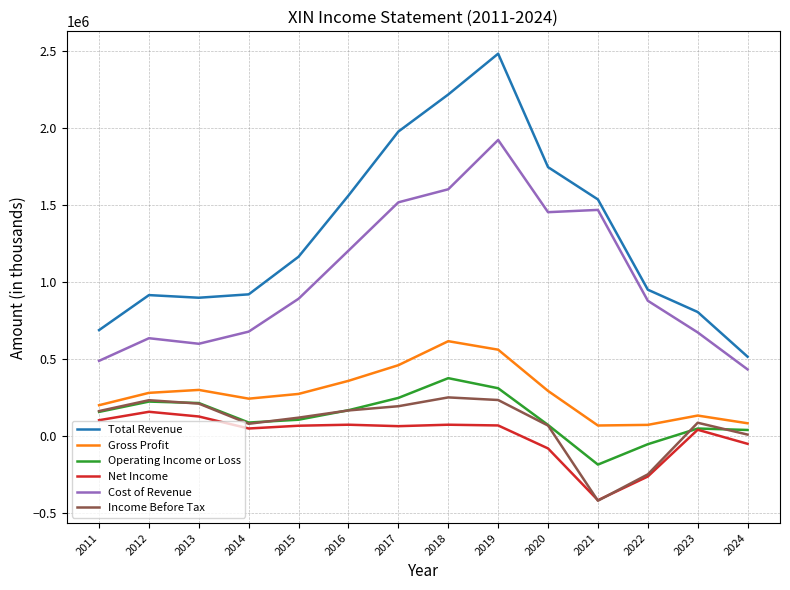

What is the total value across all series at 2023?

1784400